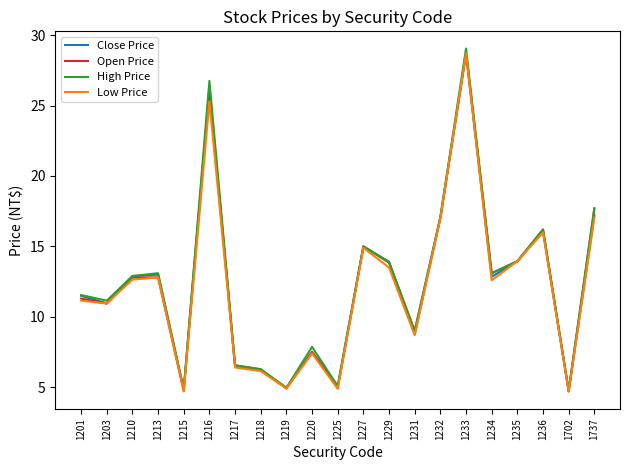

Is it true that Close Price equals 28.7 at 1233?

True